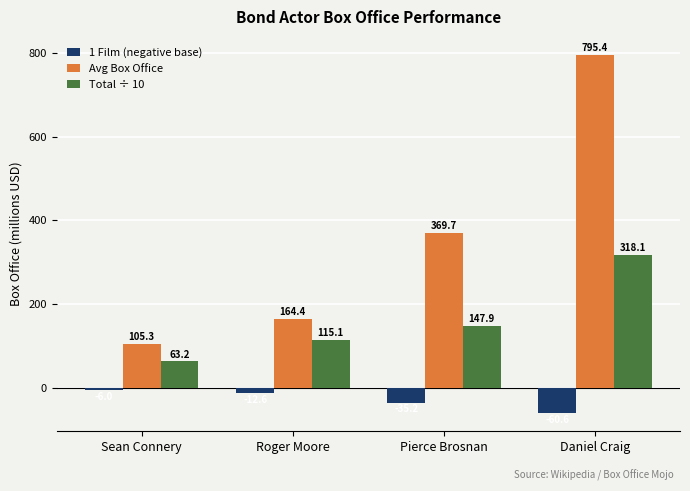

What is the average value of the Avg Box Office series?

358.7